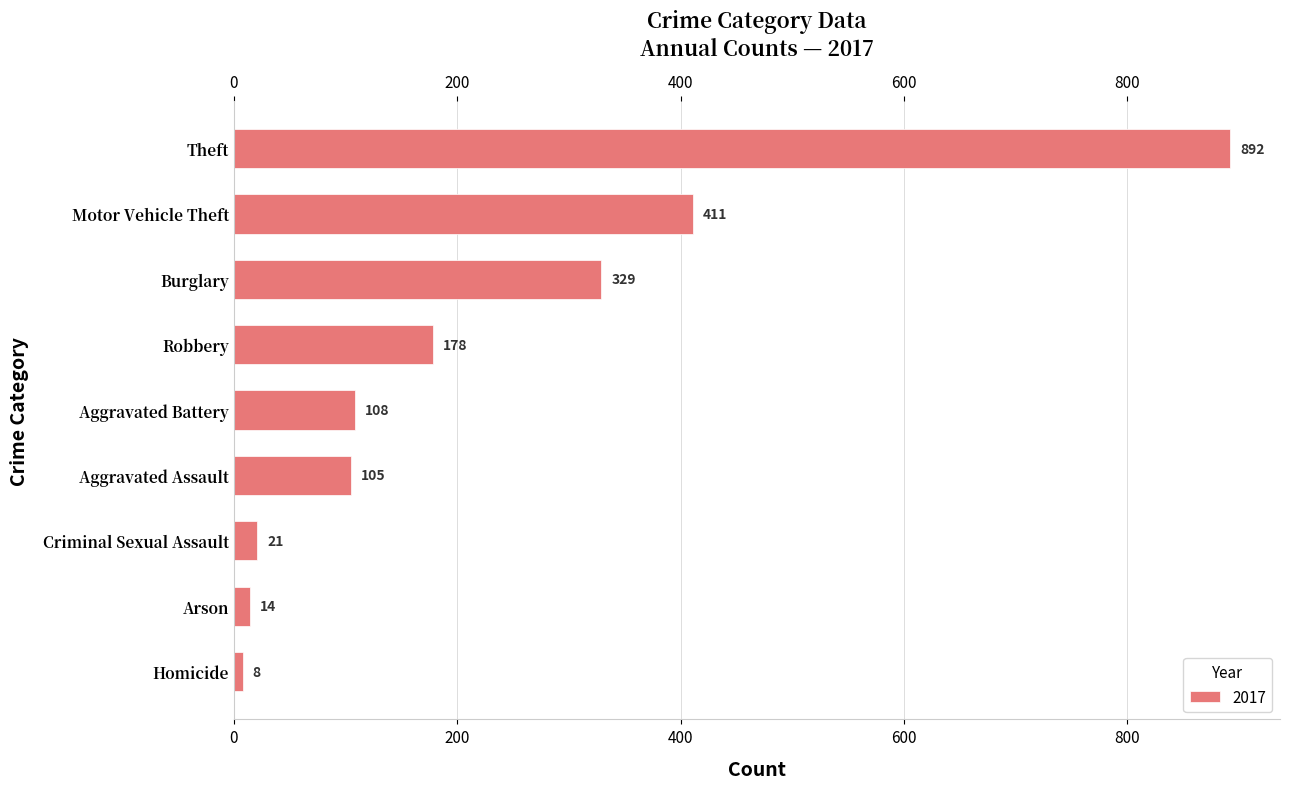

At which category does the chart reach its minimum across all series?

Homicide